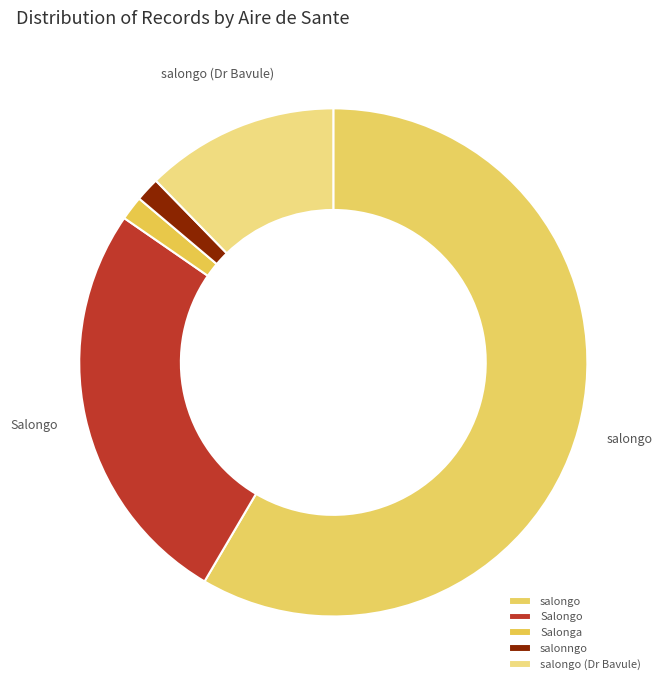

How many slices are in this pie chart?

5